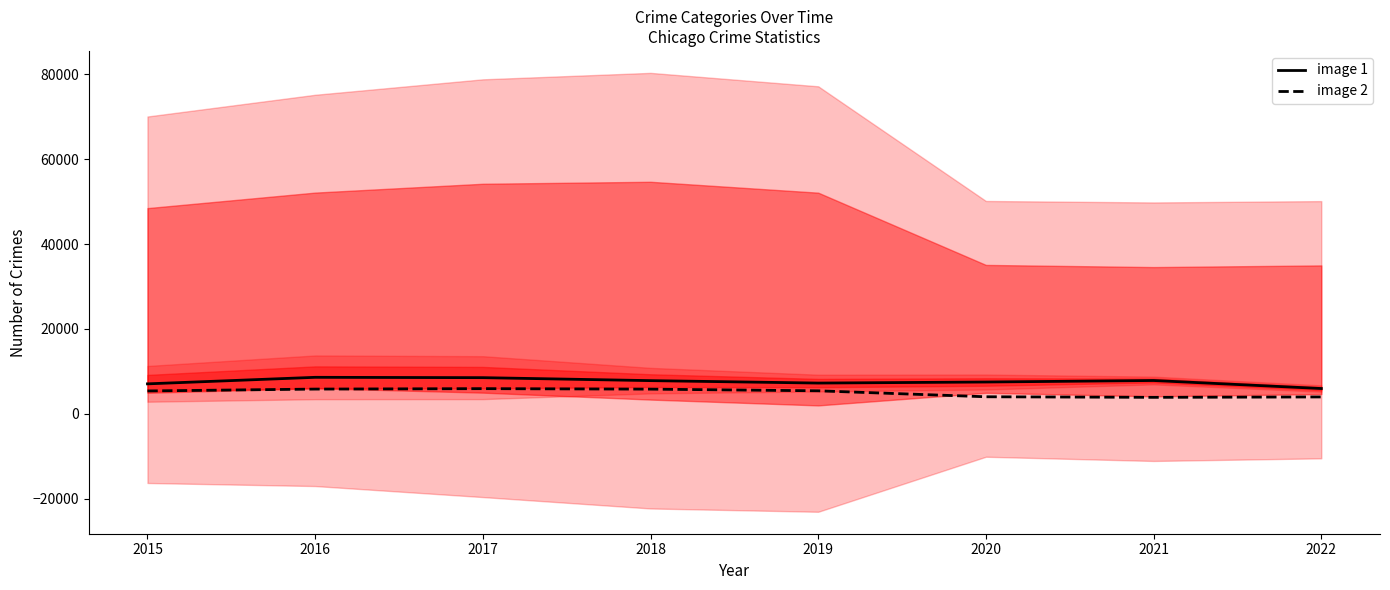

Which series has the largest range (max minus min)?

image 1